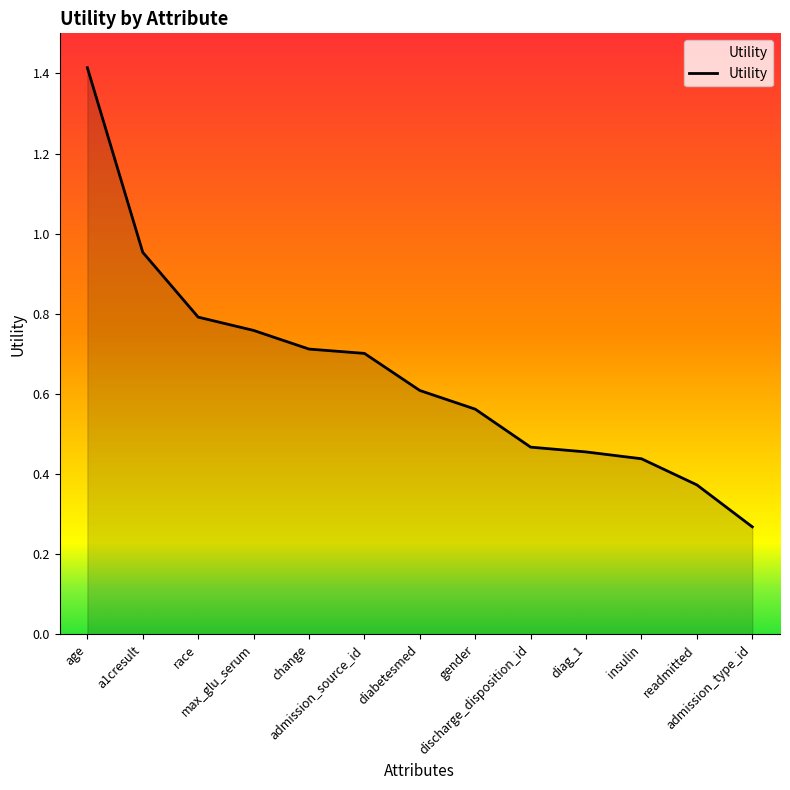

What is the difference between the maximum and minimum values?

1.1